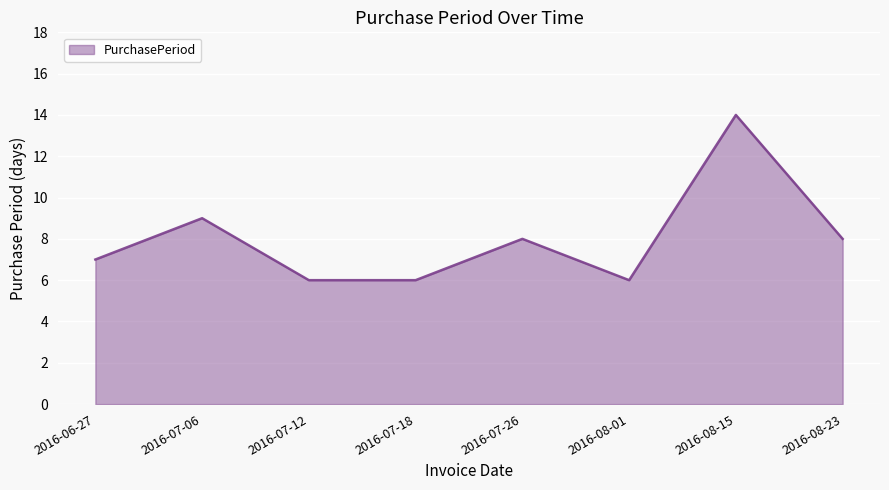

What is the greatest value displayed?

14